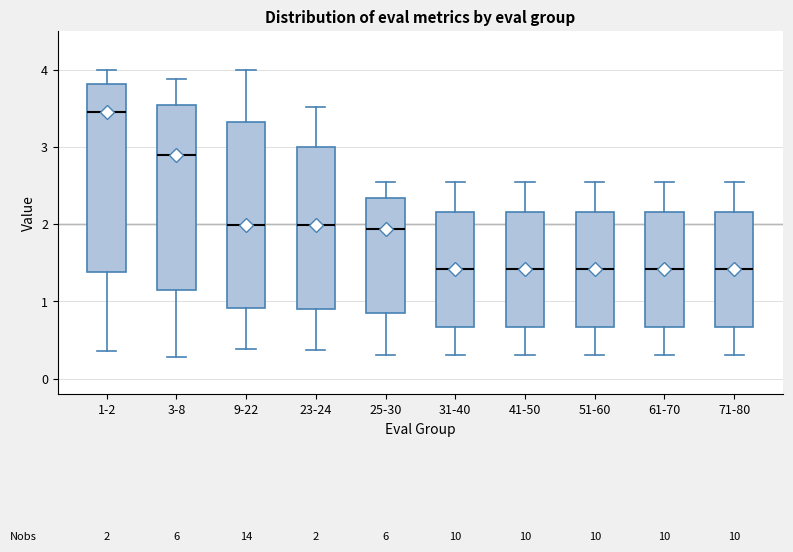

Which box has the highest median line?

1-2